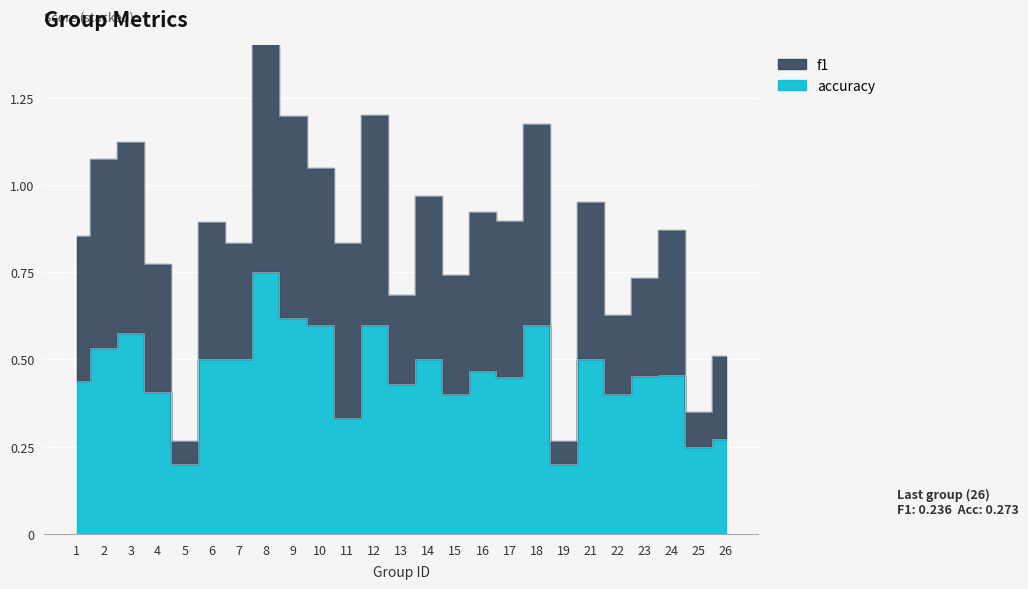

What is the minimum value shown in the chart?

0.2